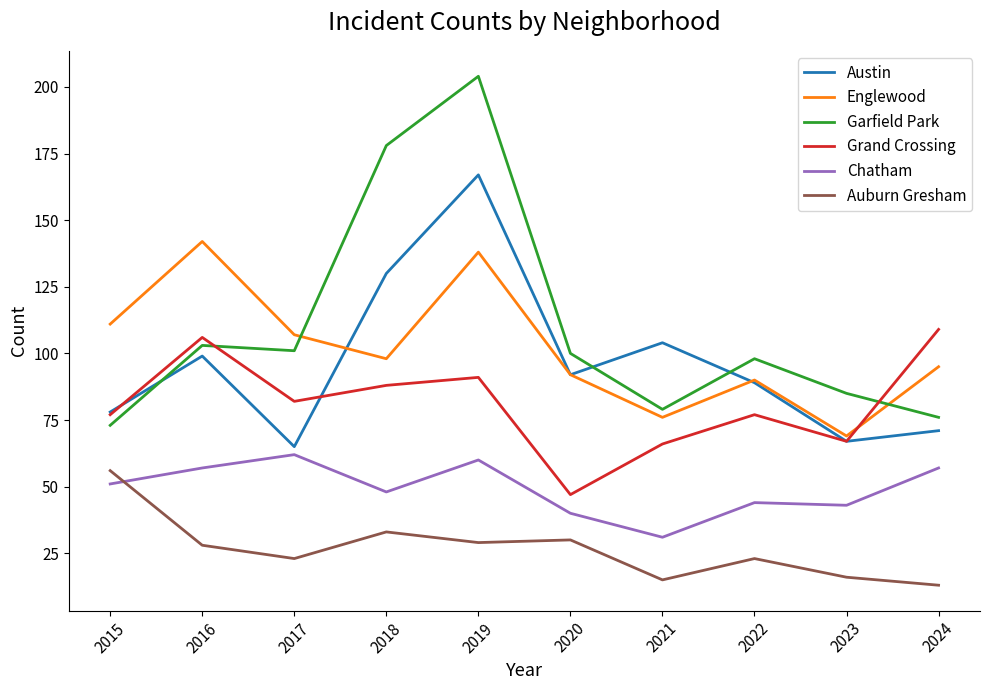

How many interior local peaks does the Austin series have?

3